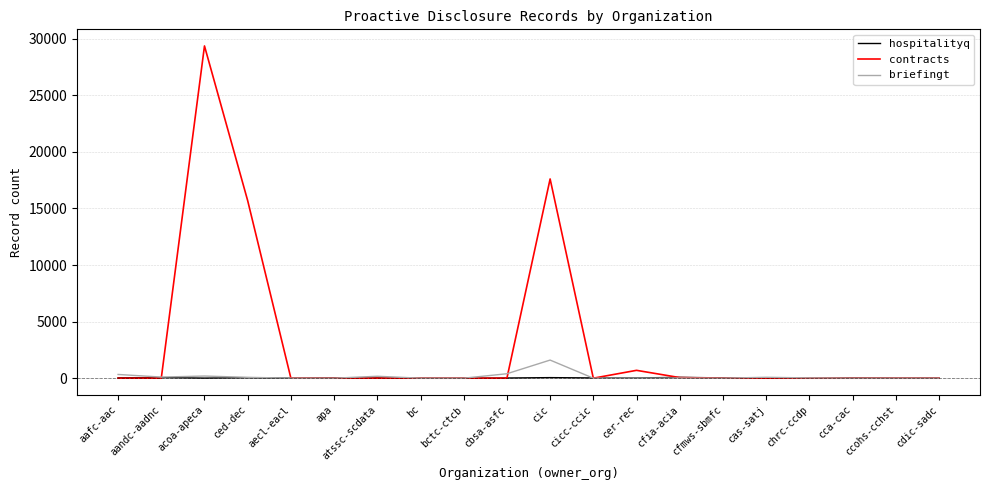

What are all the series names shown in the legend?

hospitalityq, contracts, briefingt